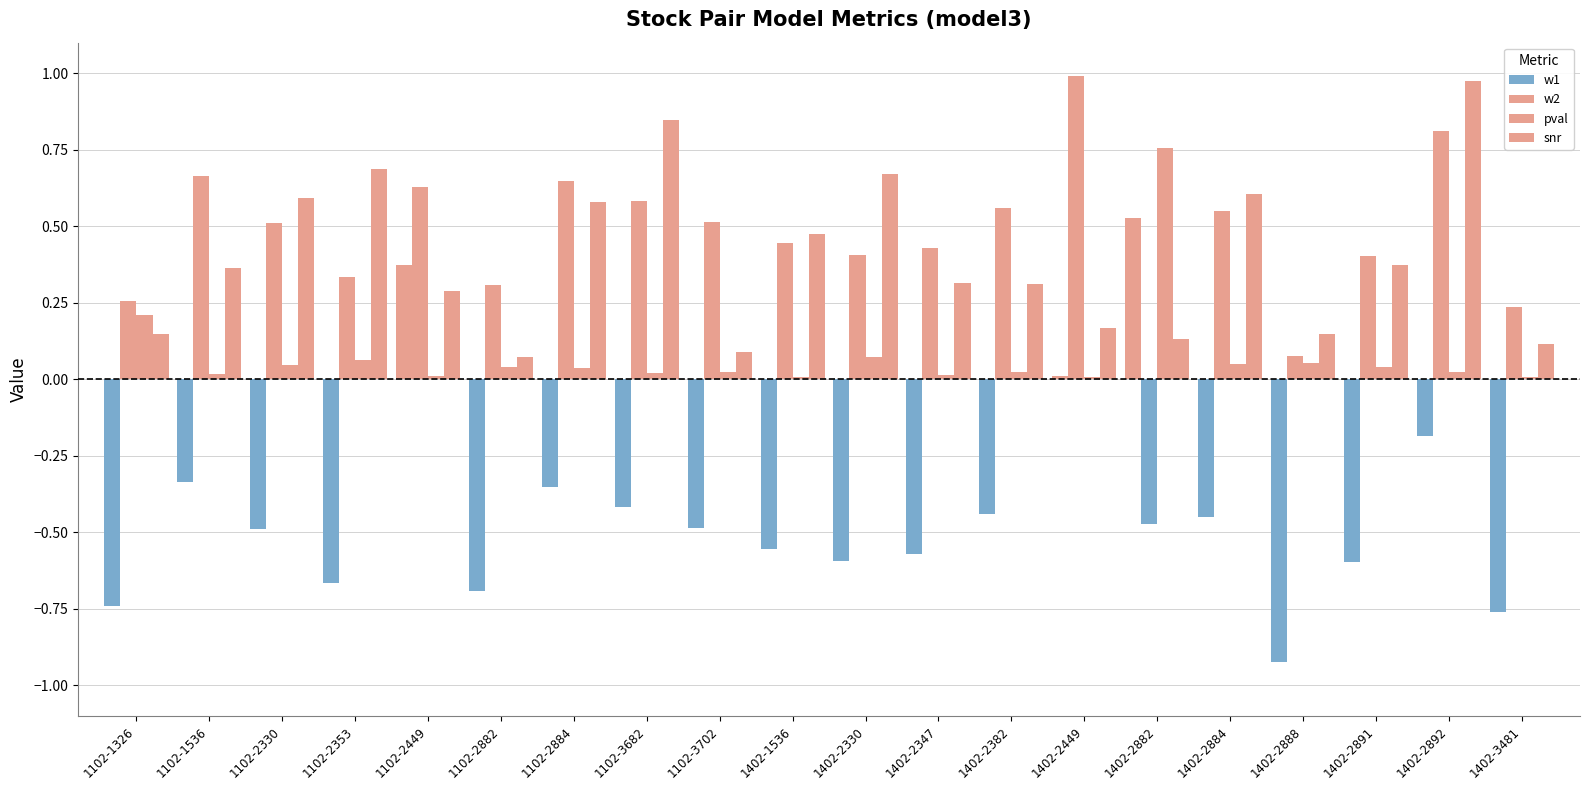

How many groups of bars are there?

20